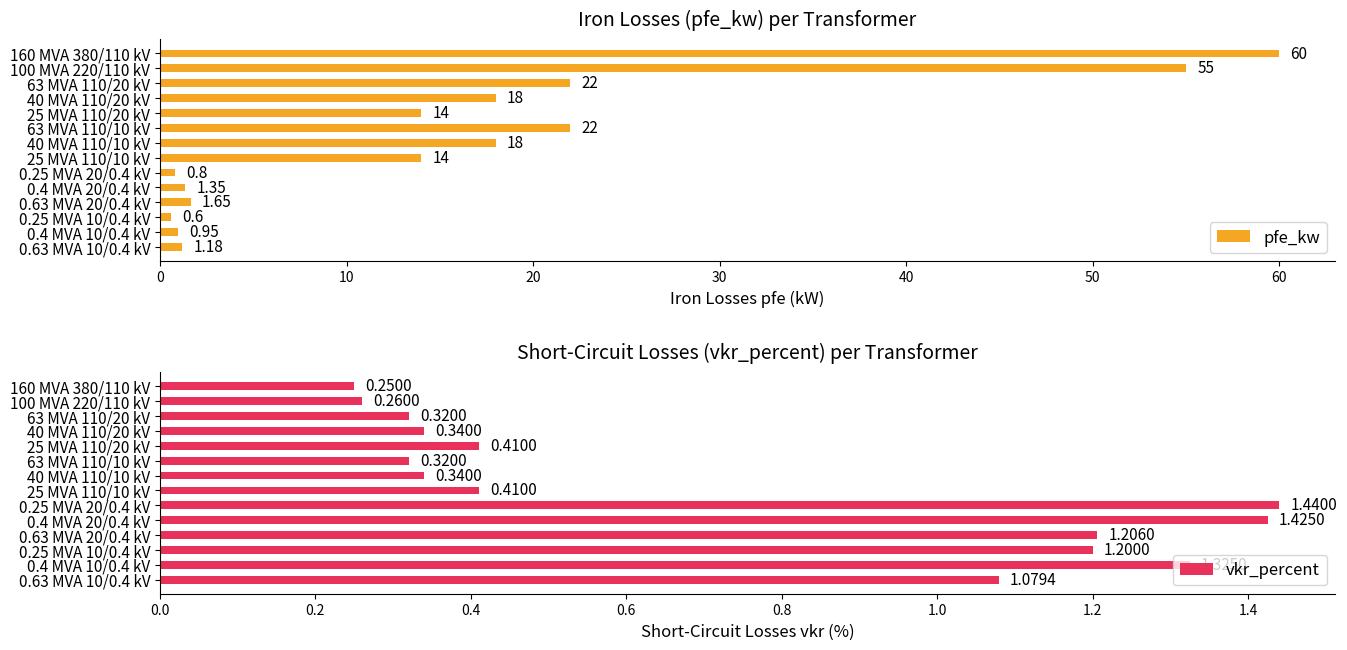

What is the sum of the pfe_kw values at 100 MVA 220/110 kV and 63 MVA 110/20 kV?

77.0